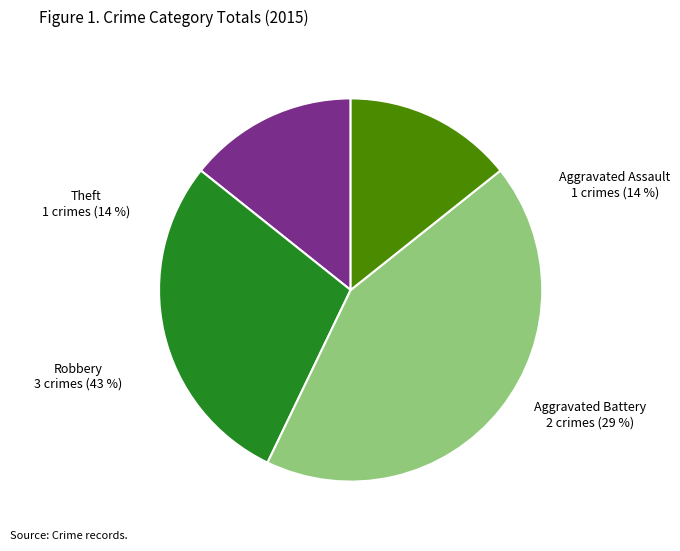

To the nearest percent, what is the average slice percentage?

25%